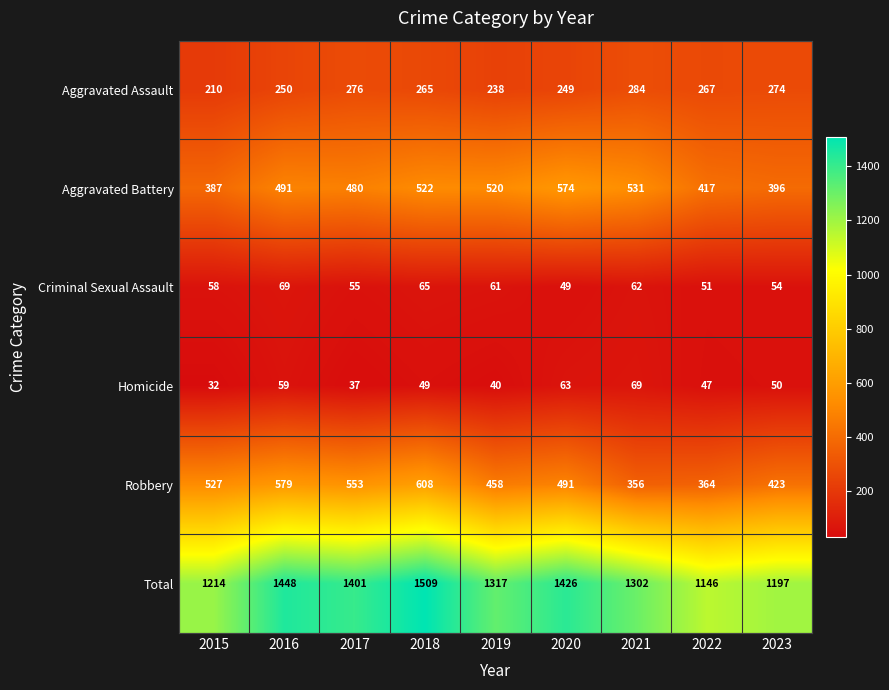

What is the sum of the Aggravated Assault values at 2015 and 2022?

477